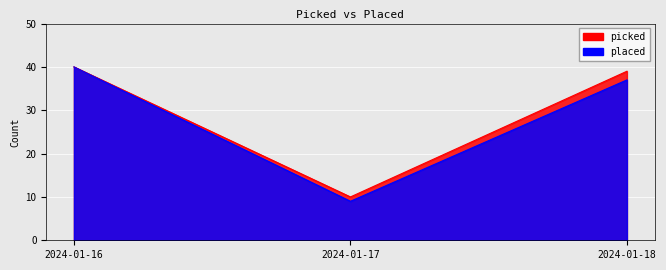

What is the difference between the picked values at 2024-01-17 and 2024-01-16?

30